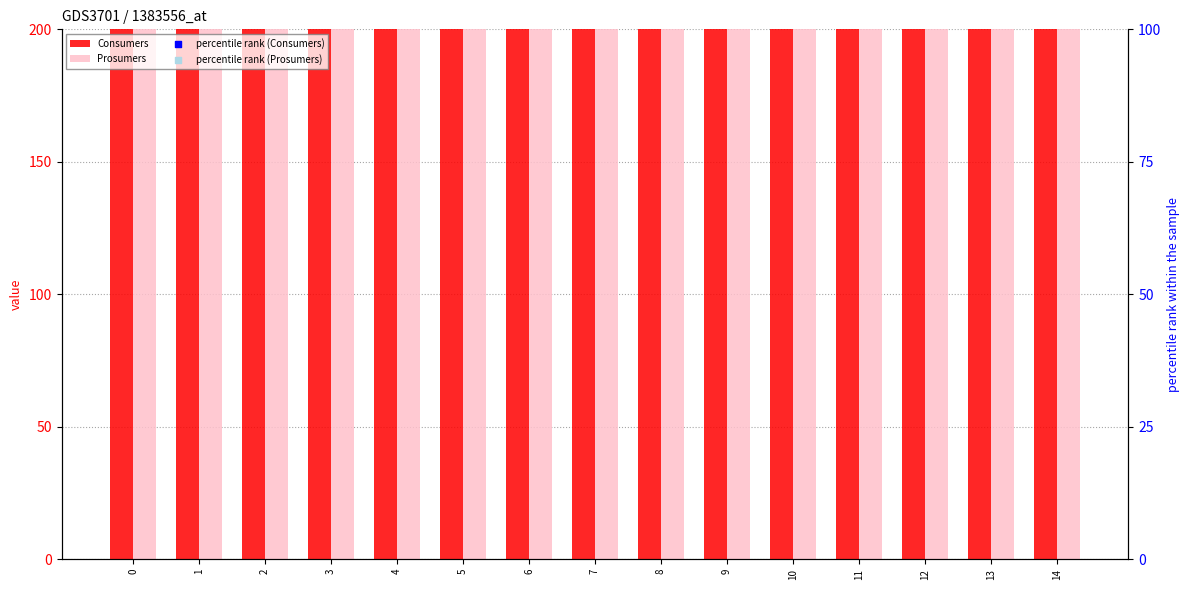

Is the value of Consumers at 0 greater than the value of percentile rank (Prosumers) at 6?

Yes